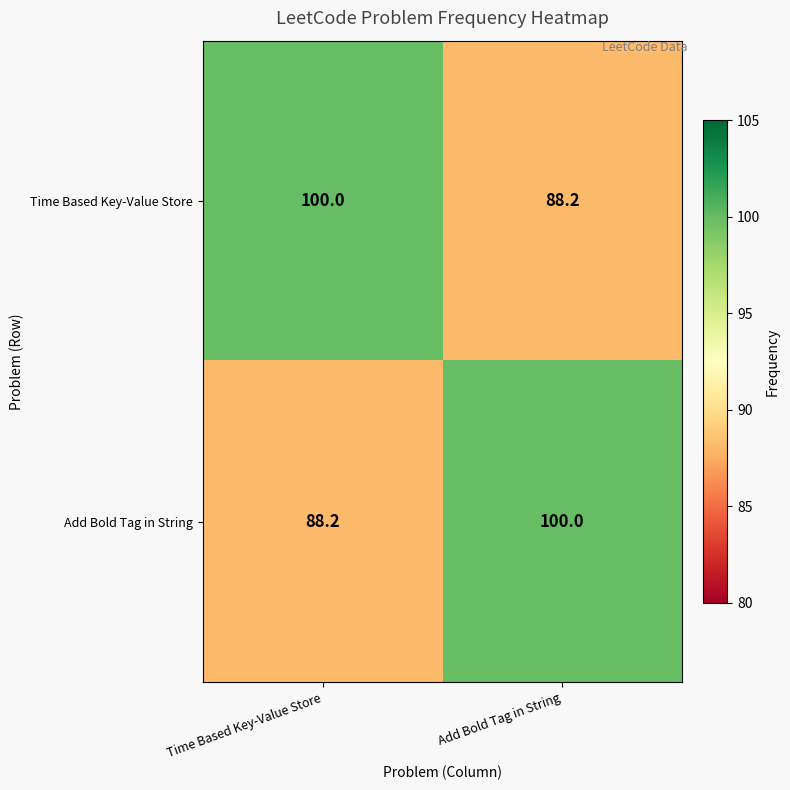

Read the Time Based Key-Value Store value at Time Based Key-Value Store.

100.0